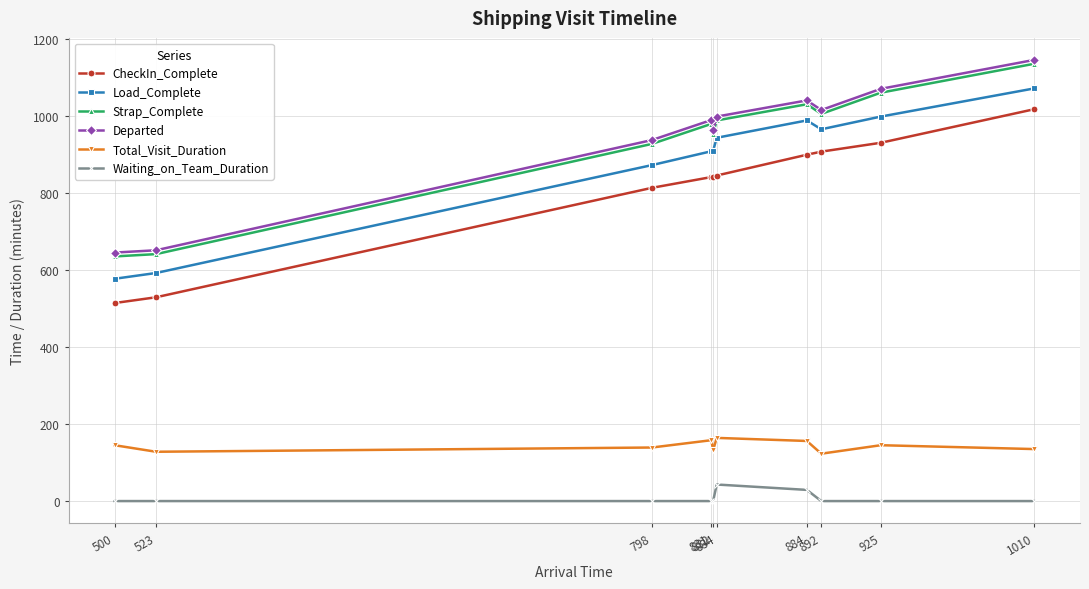

True or false: Load_Complete has more than 2 points higher than both neighbors.

False